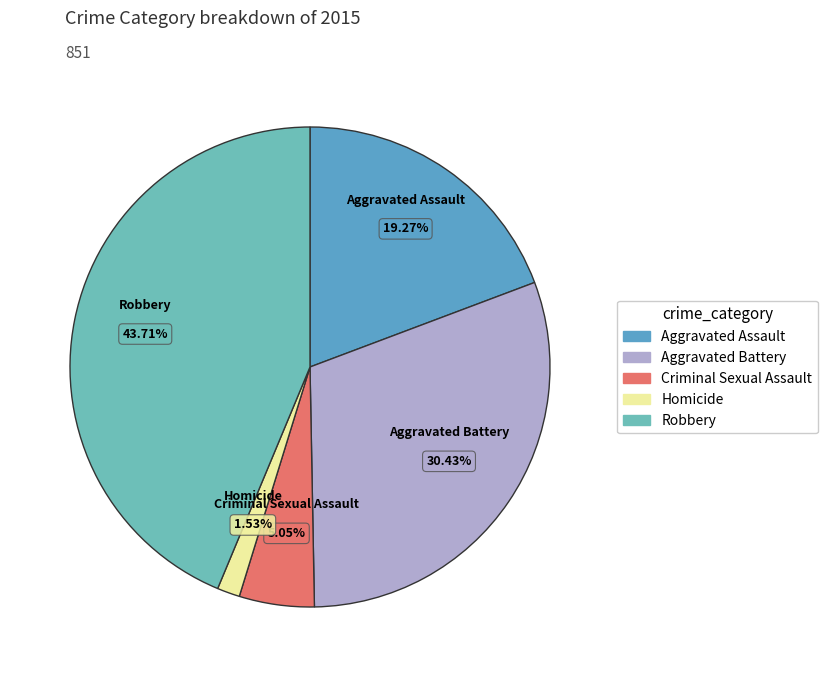

Count the number of slices in the pie.

5